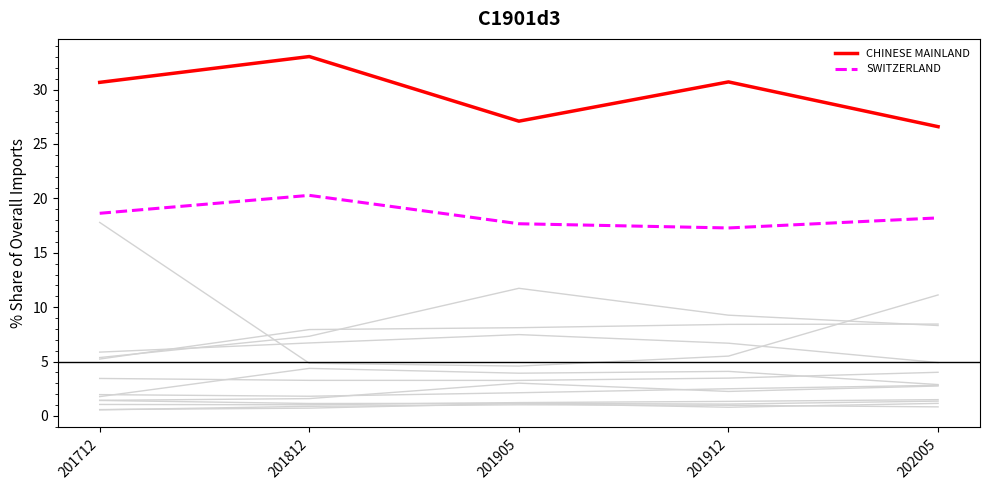

How many lines are shown in the chart?

14